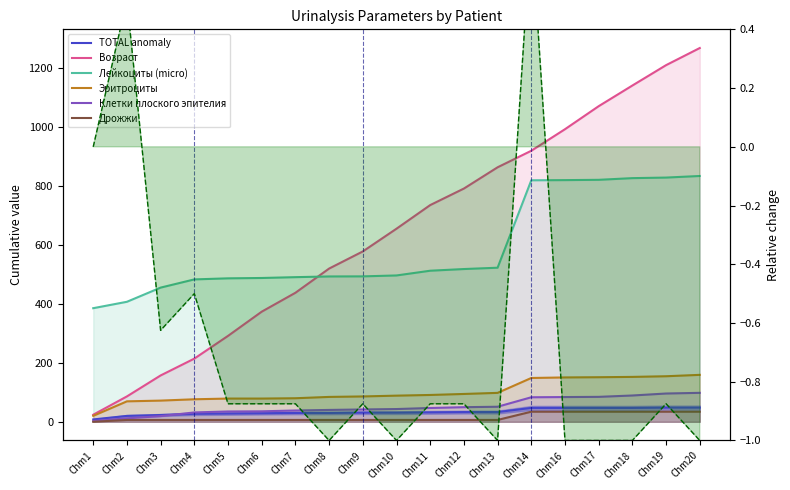

Rank the series by their maximum value, from highest to lowest.

Возраст, Лейкоциты (micro), Эритроциты, Клетки плоского эпителия, TOTAL anomaly, Дрожжи